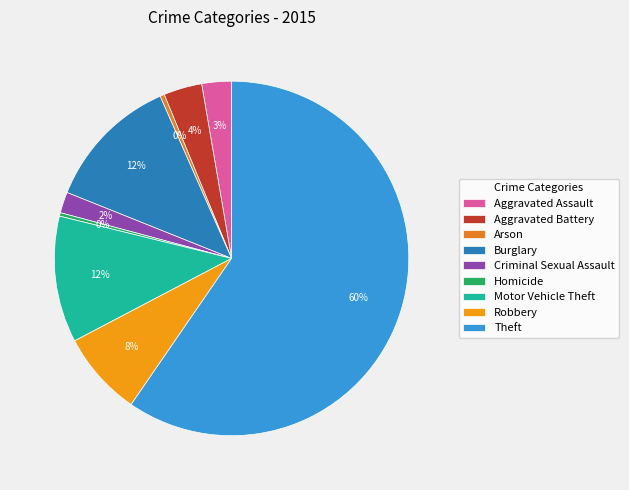

Which category has the biggest portion of the pie?

Theft